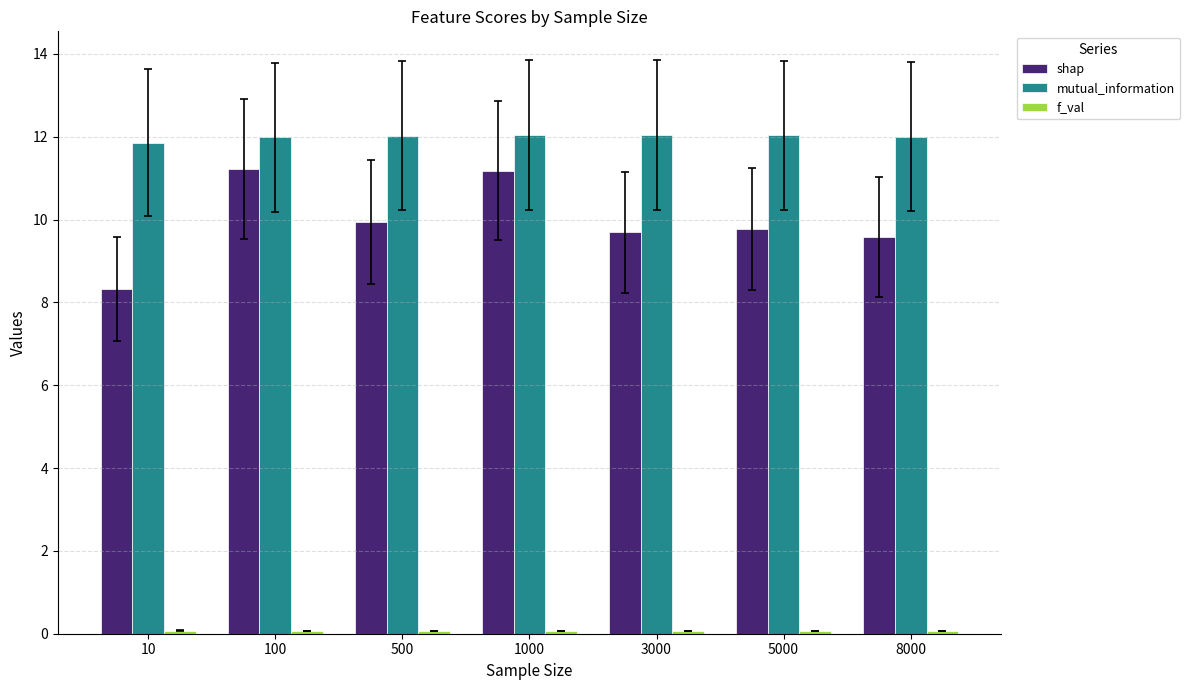

What is the average value of the shap series?

10.0